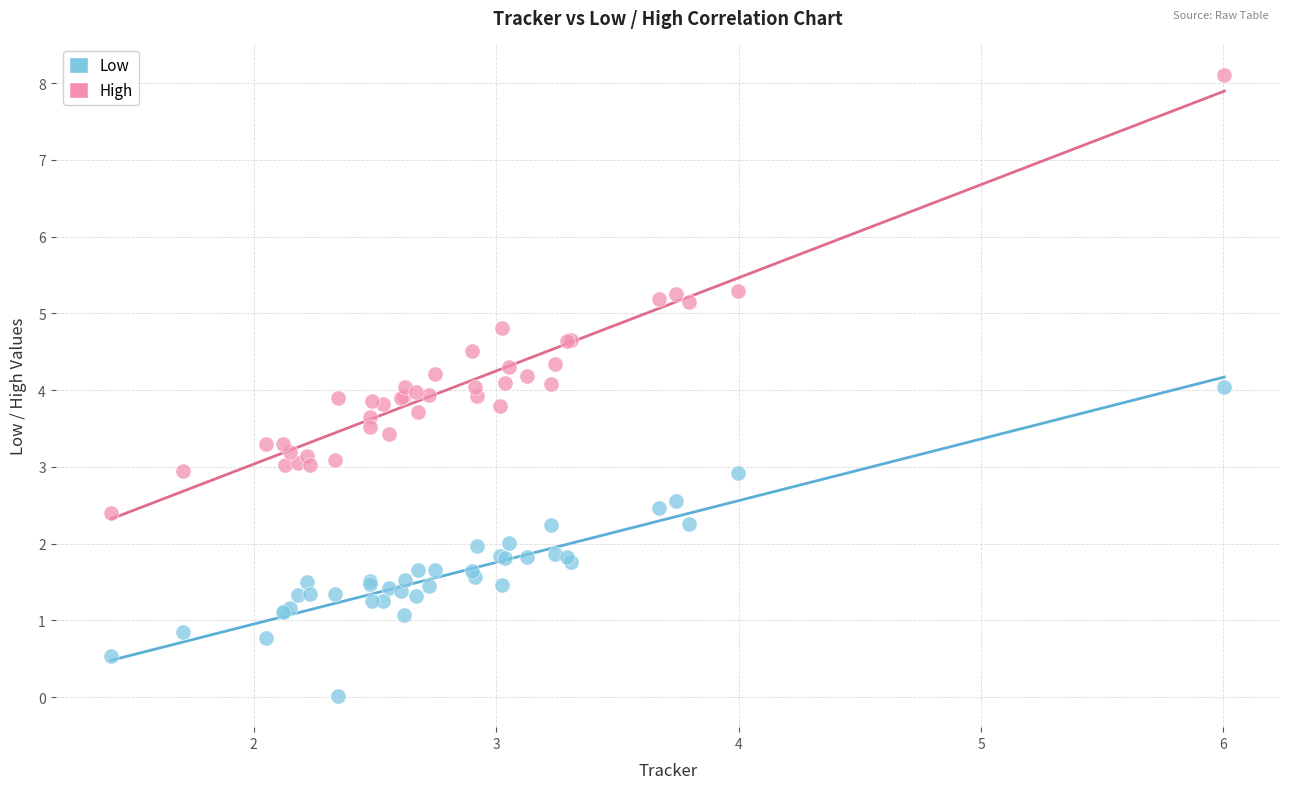

Which series contains the highest Y value?

High